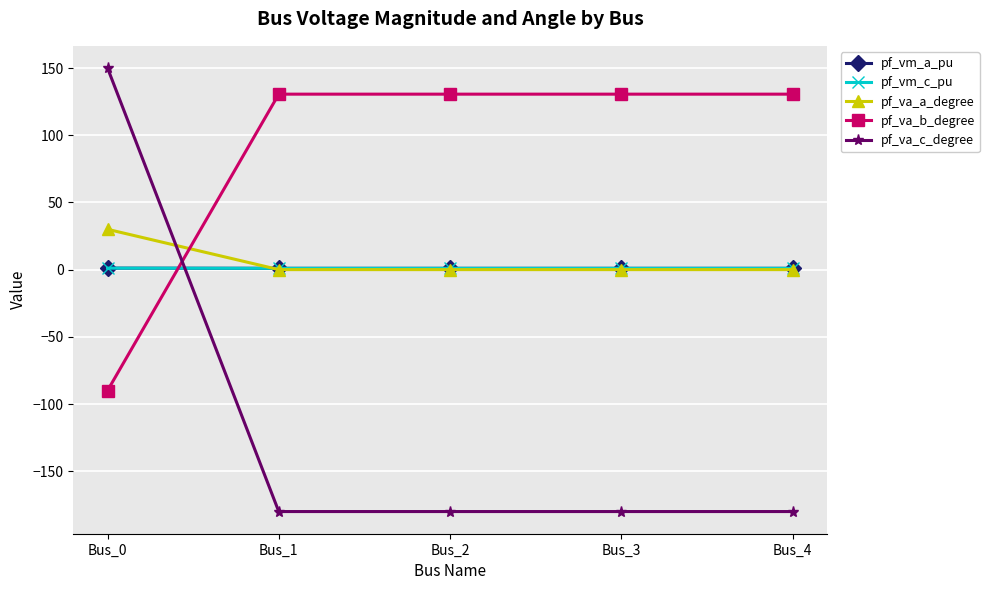

Count the number of data series in this chart.

5